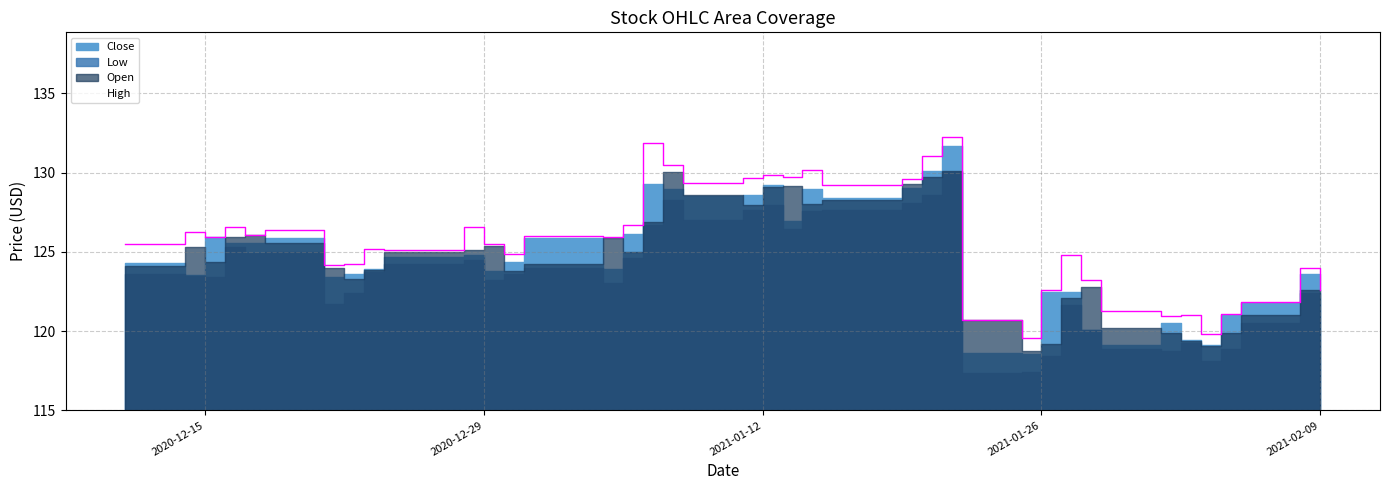

What is the smallest value displayed?

117.4